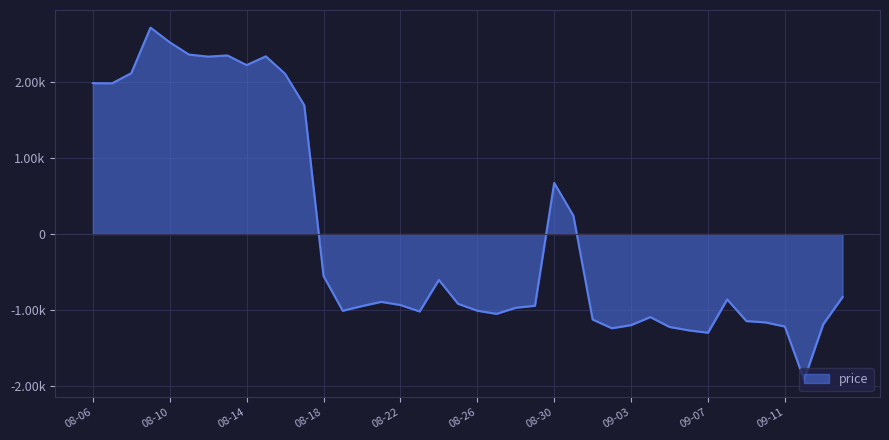

Rank the categories by value from lowest to highest.

2023-09-12, 2023-09-07, 2023-09-06, 2023-09-02, 2023-09-05, 2023-09-11, 2023-09-03, 2023-09-13, 2023-09-10, 2023-09-09, 2023-09-01, 2023-09-04, 2023-08-27, 2023-08-23, 2023-08-19, 2023-08-26, 2023-08-28, 2023-08-20, 2023-08-29, 2023-08-22, 2023-08-25, 2023-08-21, 2023-09-08, 2023-09-14, 2023-08-24, 2023-08-18, 2023-08-31, 2023-08-30, 2023-08-17, 2023-08-07, 2023-08-06, 2023-08-16, 2023-08-08, 2023-08-14, 2023-08-12, 2023-08-15, 2023-08-13, 2023-08-11, 2023-08-10, 2023-08-09